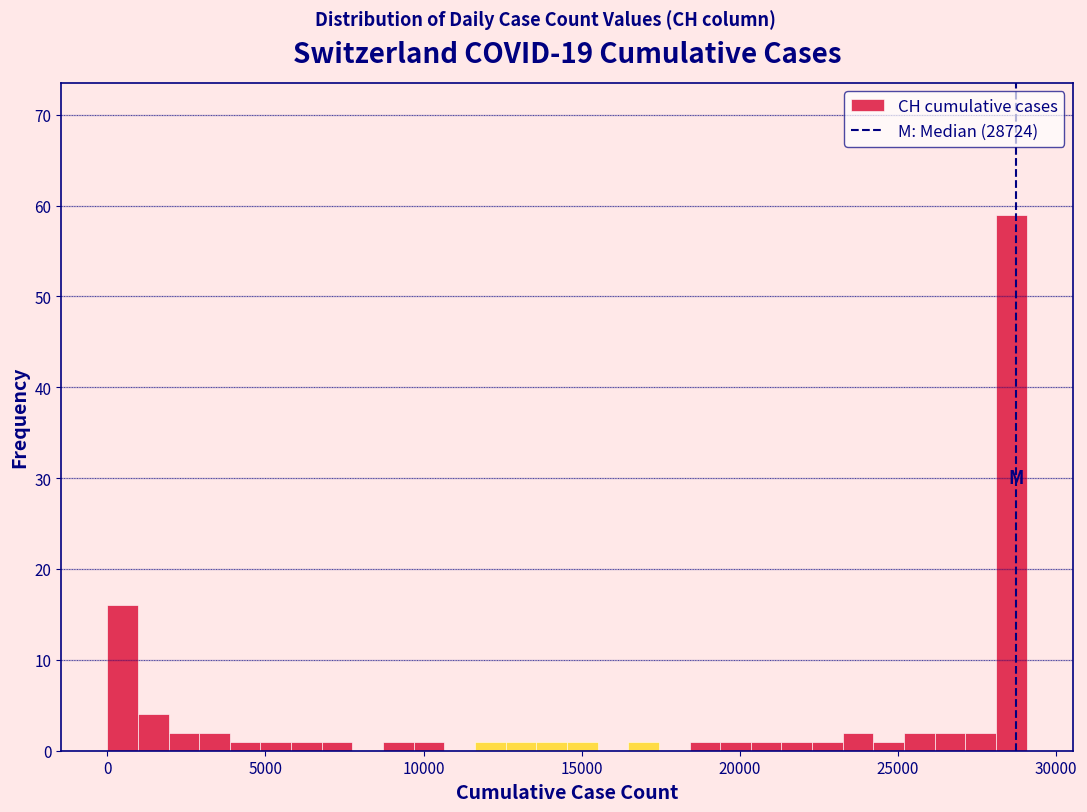

Read against the x-axis, roughly where is the centre of the tallest bar?

28500